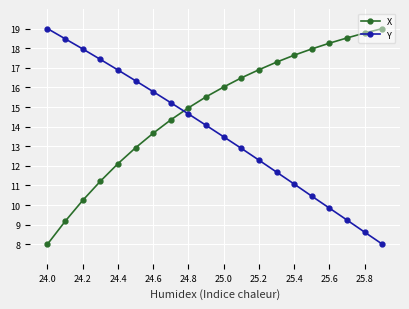

What is the lowest value of the Y series?

8.0